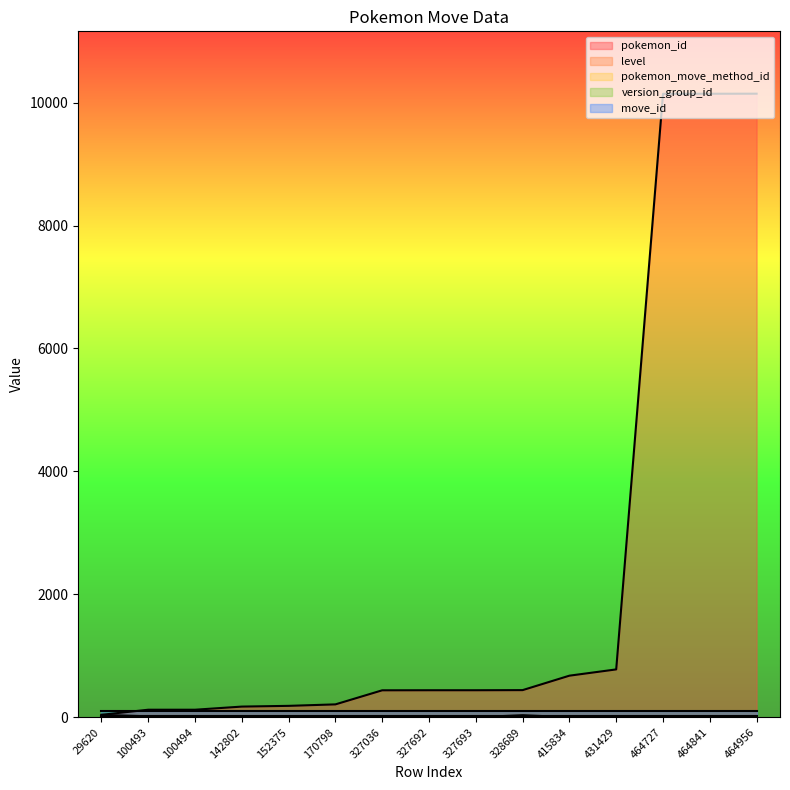

True or false: pokemon_id has a value of 209 at 170798.

True